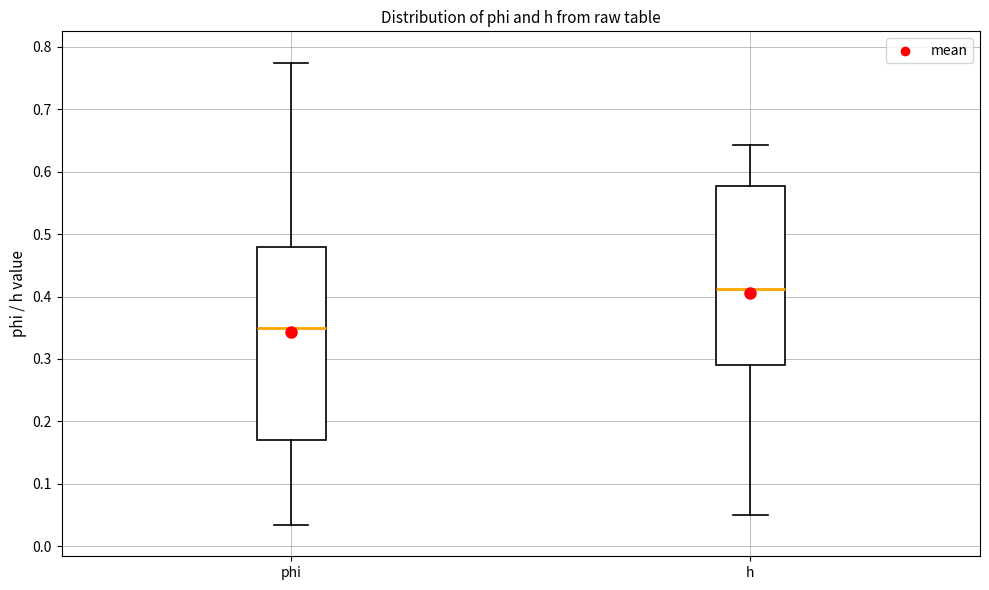

Reading left to right, read every box against the y-axis: the position of its median line, the range the box covers, and the ends of its whiskers. The values are not printed on the chart, so give them approximately, as read against the axis.

phi: median 0.35, box 0.17 to 0.48, whiskers 0.03 to 0.78
h: median 0.41, box 0.29 to 0.58, whiskers 0.05 to 0.64